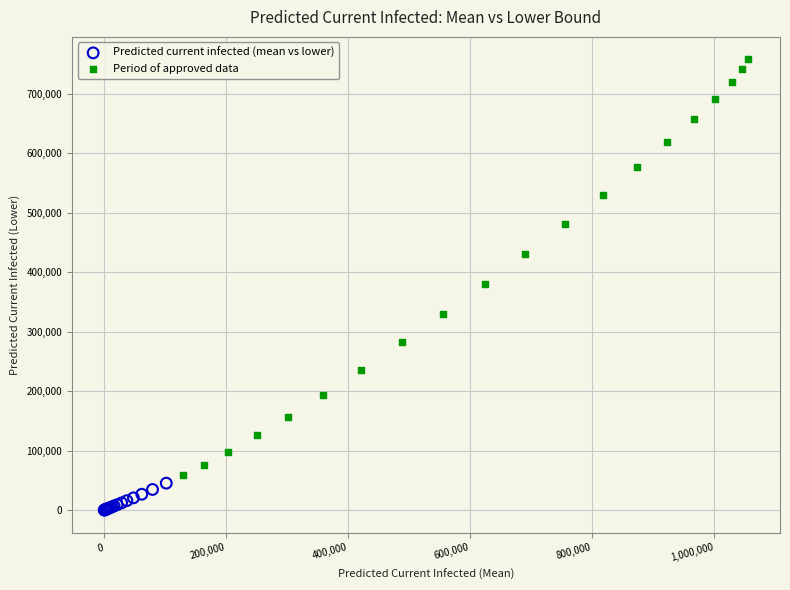

Which series reaches the maximum Y coordinate?

Period of approved data